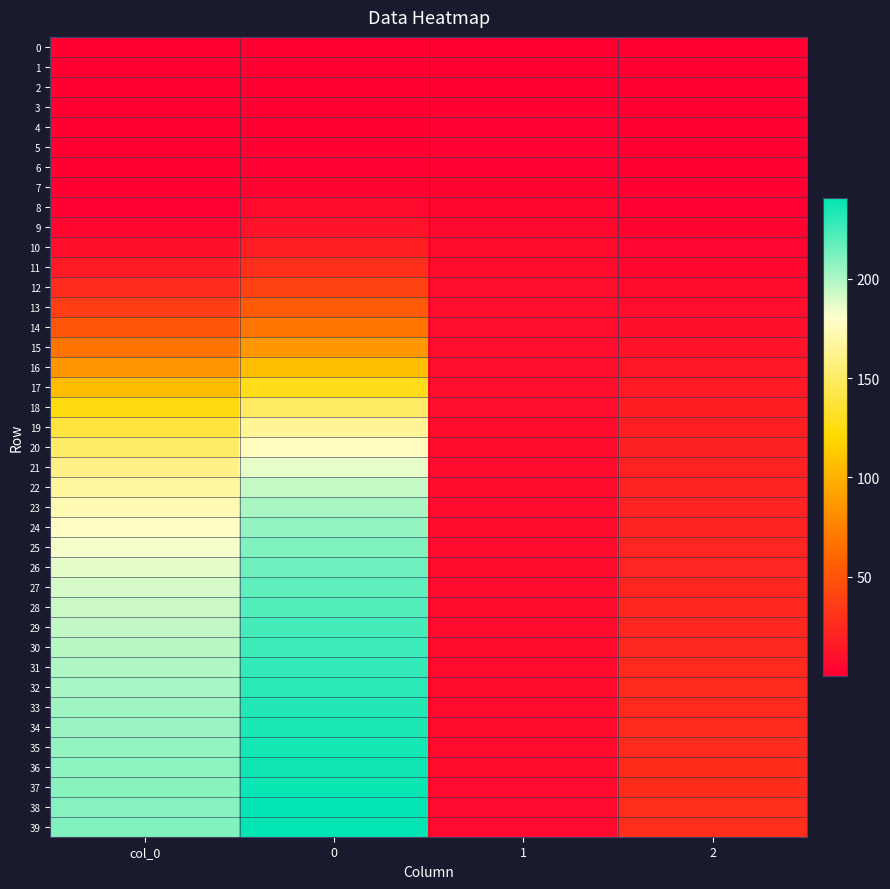

Which series has the largest range (max minus min)?

39